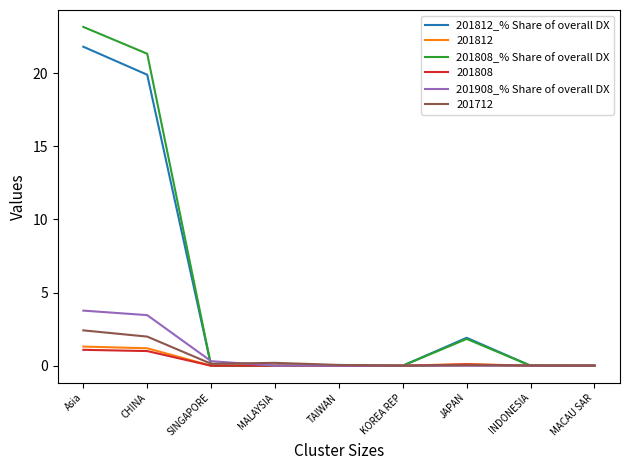

Is it true that 201808_% Share of overall DX equals 3.0 at JAPAN?

False